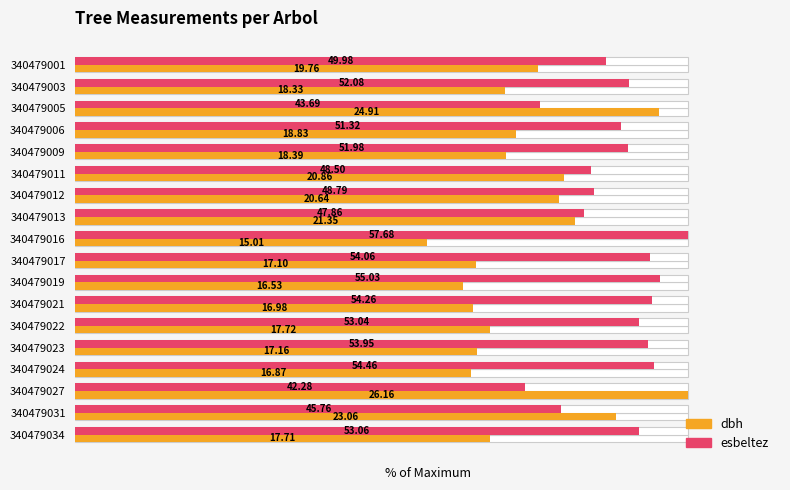

The value of esbeltez at 9 is 93.7. True or false?

True